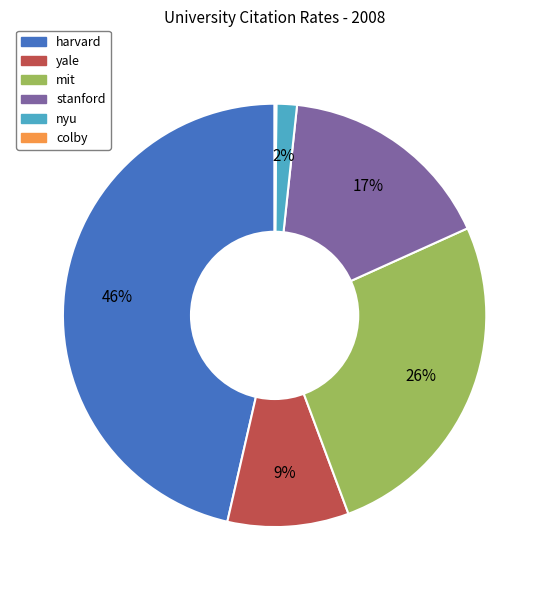

Which category has the biggest portion of the pie?

harvard